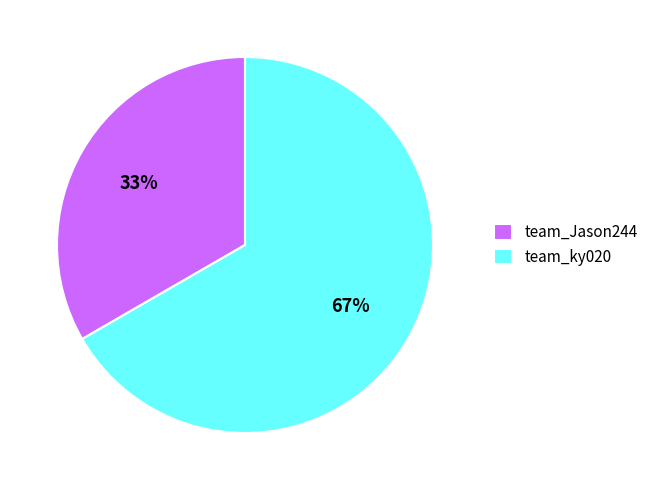

Is it true that team_Jason244 is 33% of the pie?

True